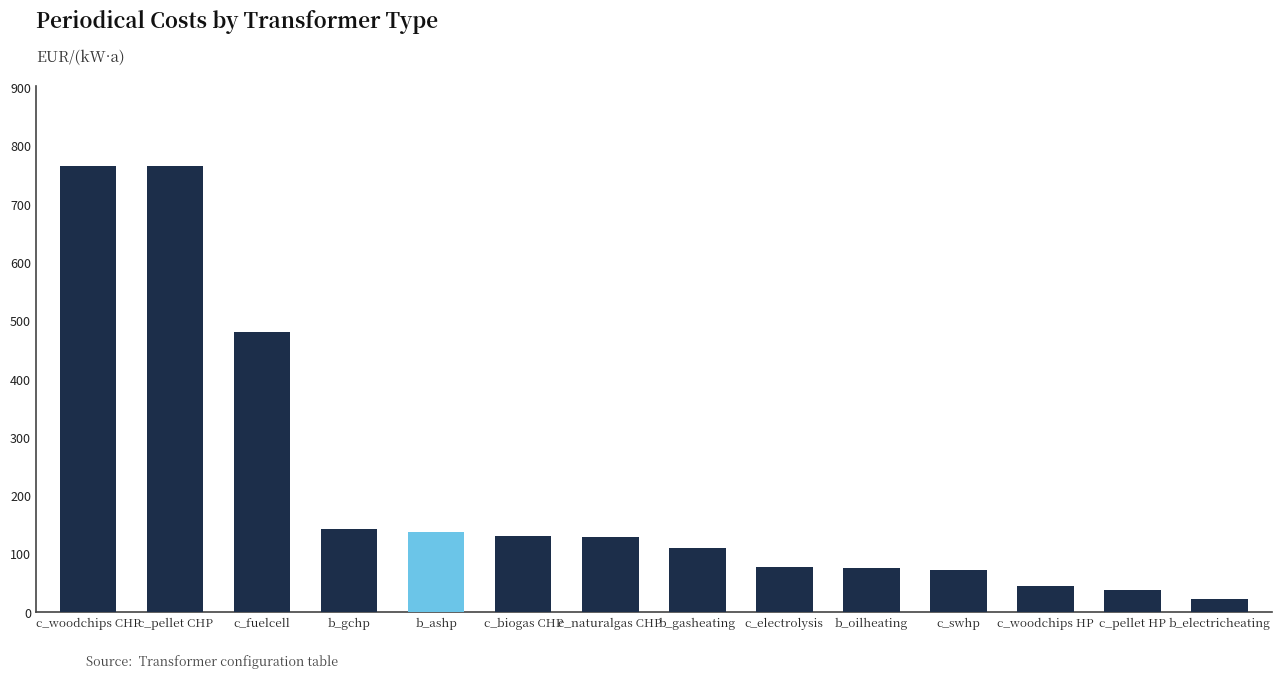

What is the sum of all values?

2988